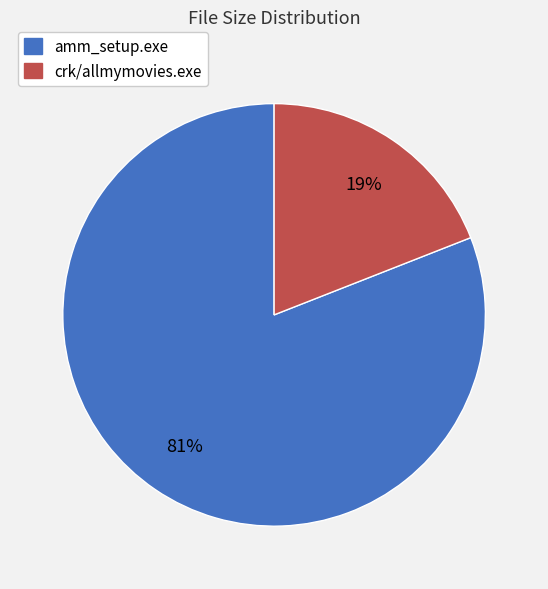

What percentage is the crk/allmymovies.exe slice, to the nearest percent?

19%